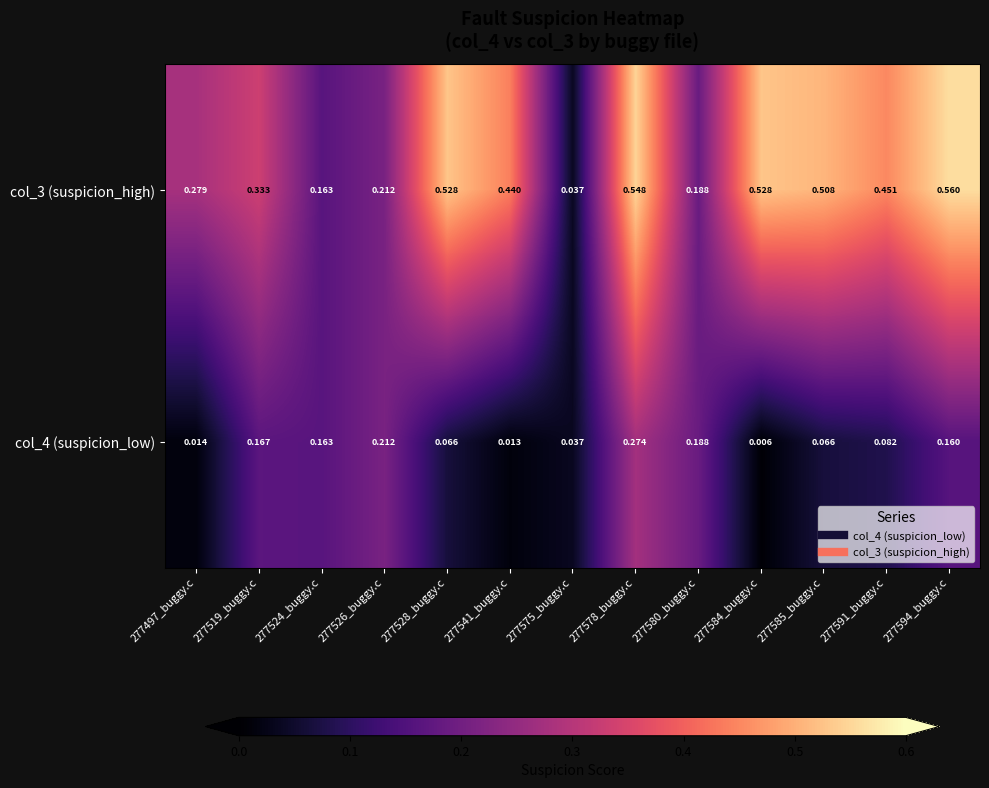

At which category is the sum across all series the highest?

277578_buggy.c